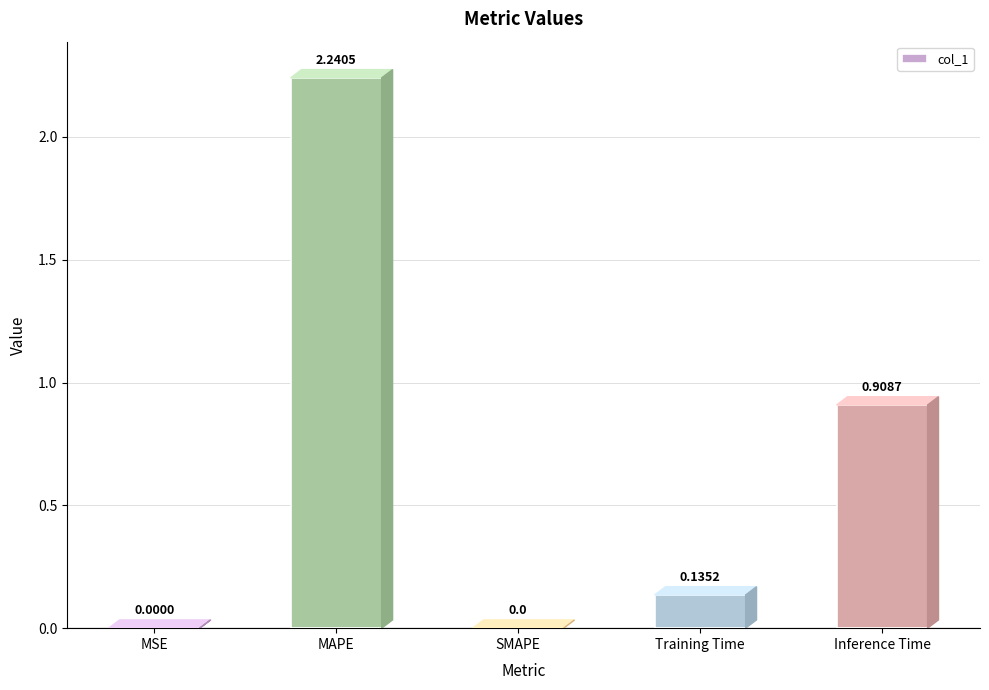

Where is the data nearest to the value 1?

Inference Time